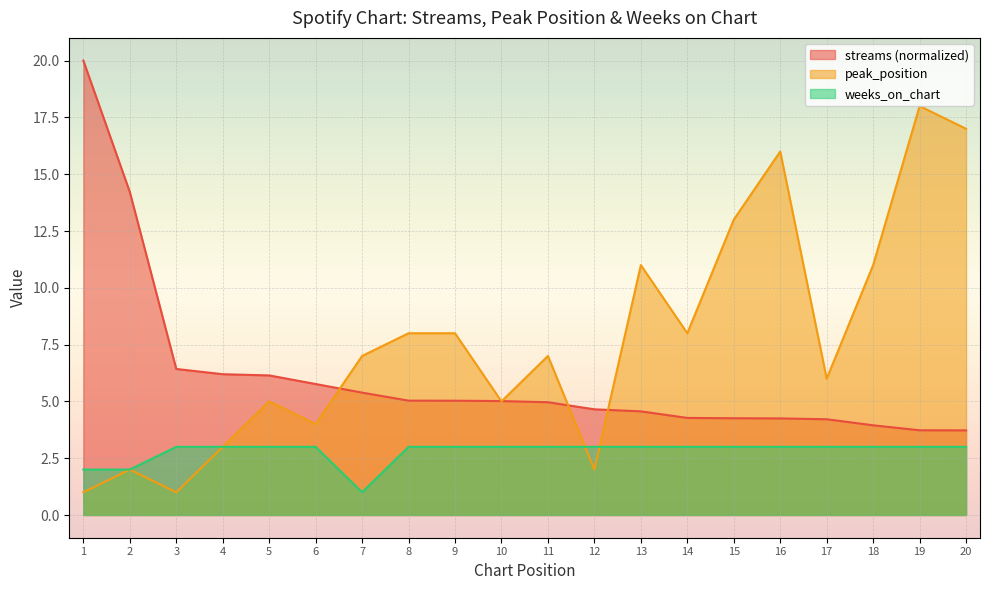

True or false: streams and peak_position intersect in this chart.

True